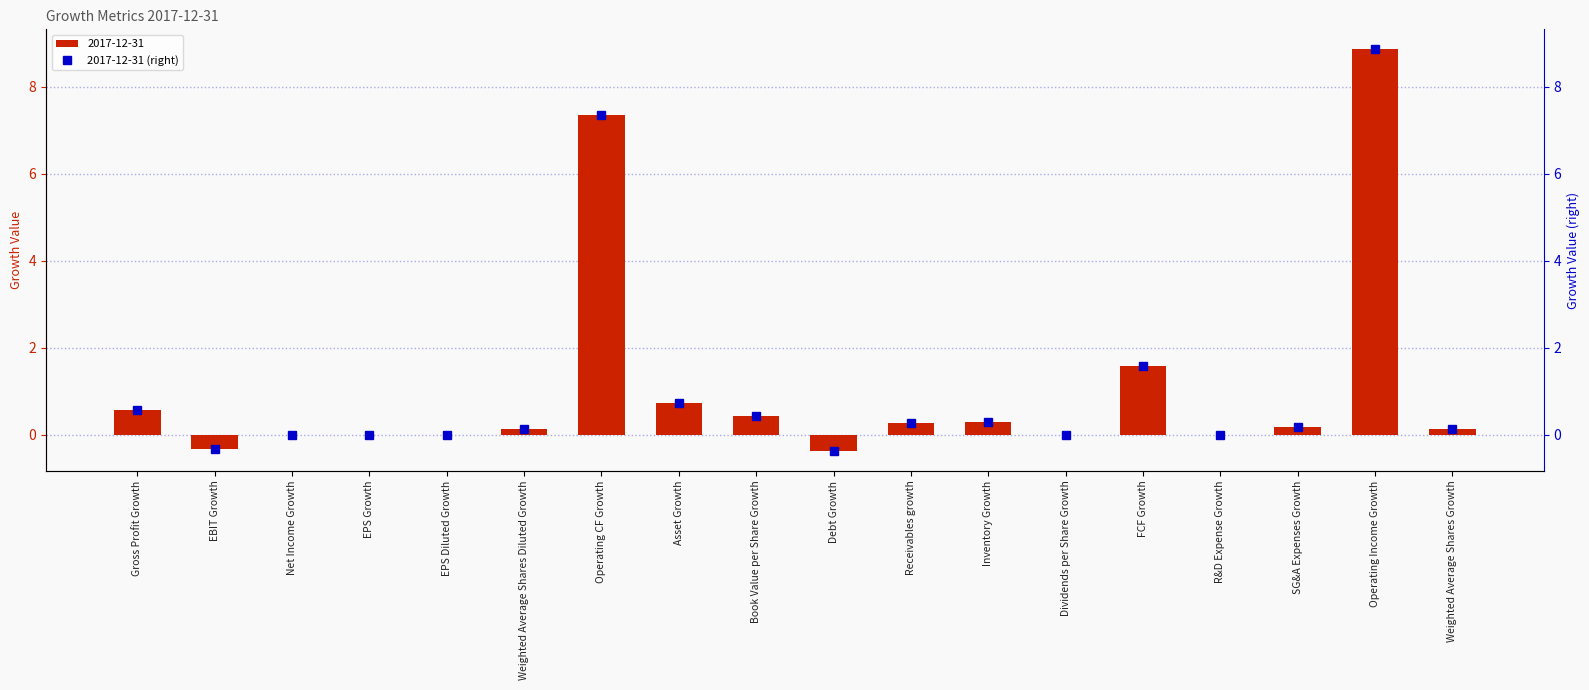

What is the average value?

1.1